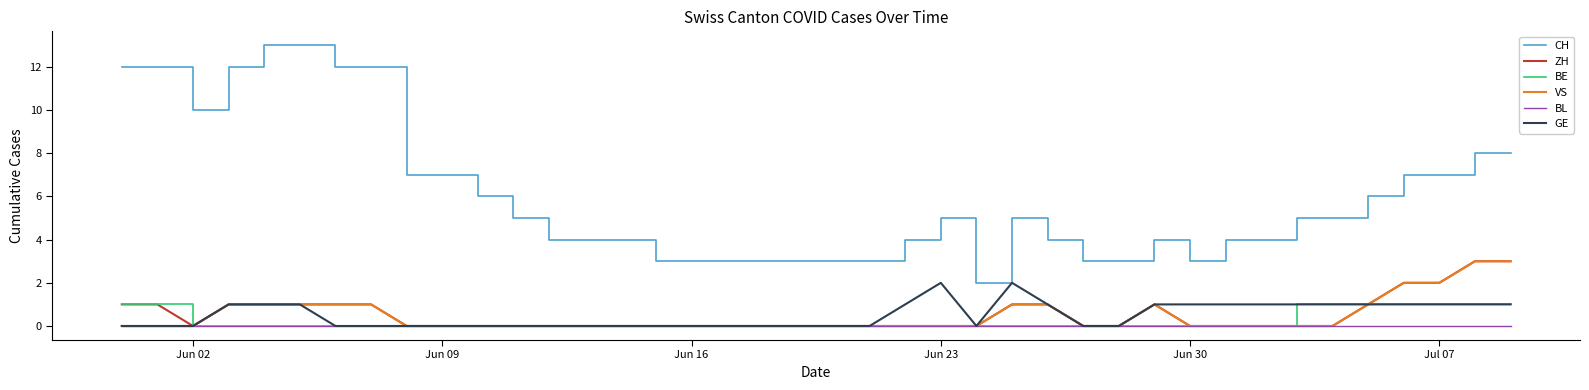

What is the difference between the maximum and minimum values in the VS series?

3